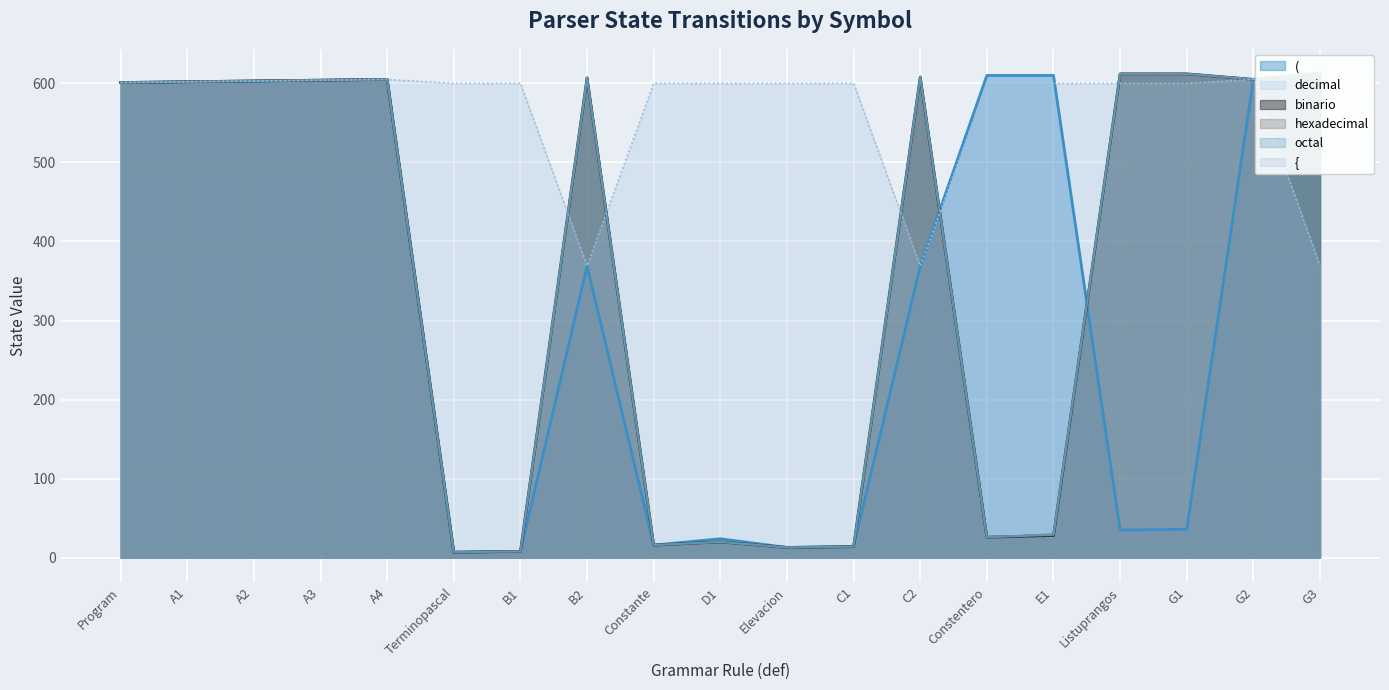

What is the total value across all series at A1?

3612